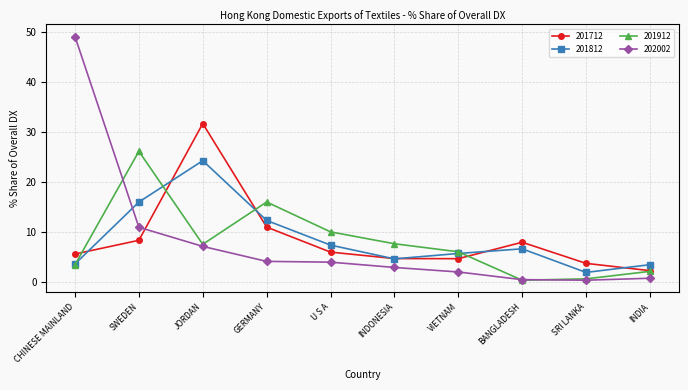

Count the number of data series in this chart.

4